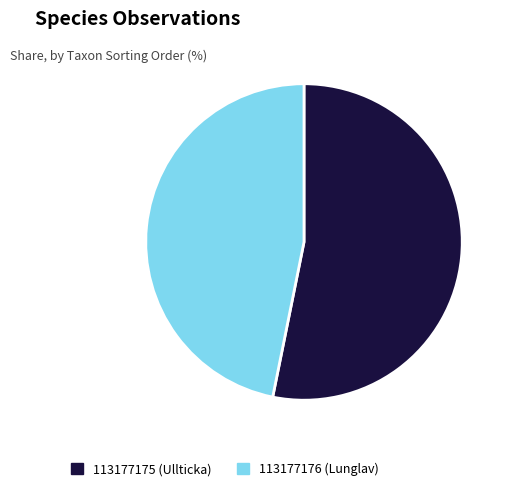

Does 113177176 (Lunglav) account for over 50% of the chart?

No